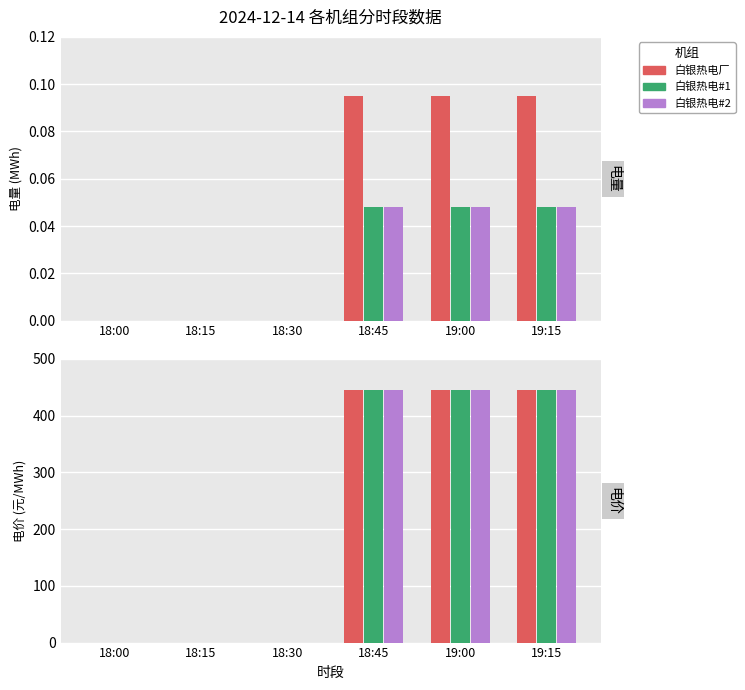

How many positive values does the 白银热电#2 series have?

3